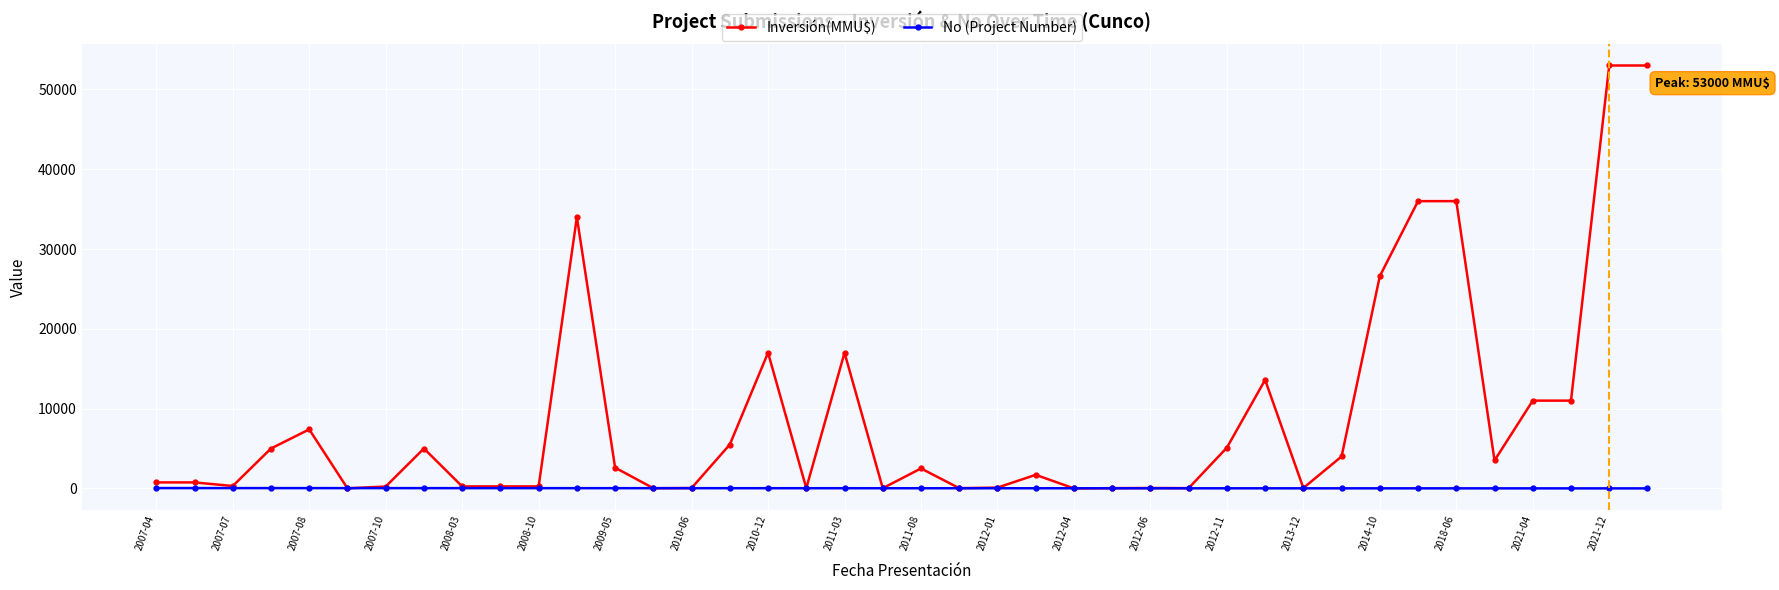

Rank the series by their average value, from highest to lowest.

Inversión(MMU$), No (Project Number)